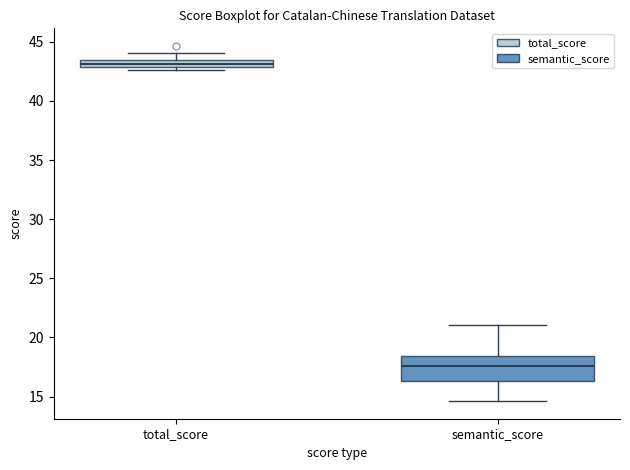

Where does the upper whisker of the box for total_score end on the y-axis? The values are not printed on the chart, so give them approximately, as read against the axis.

44.0